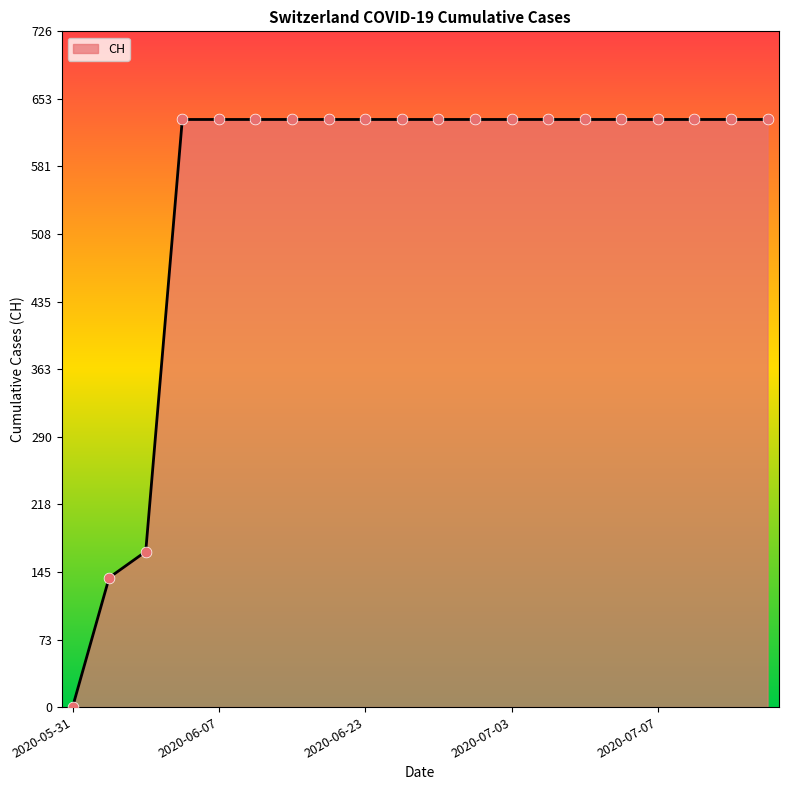

What is the difference between the maximum and minimum values?

631